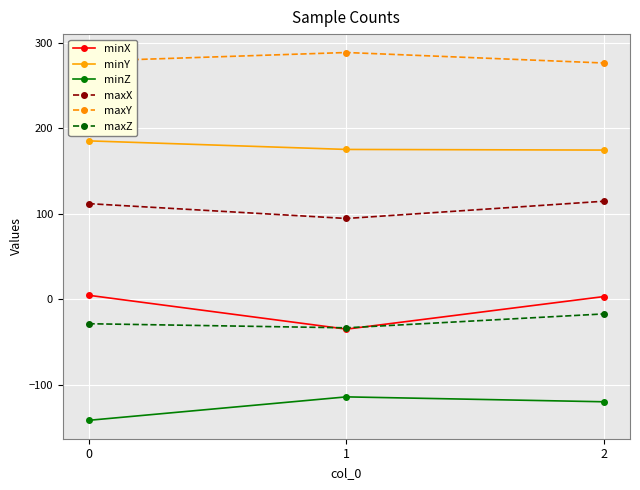

The value of maxZ at 2 is -16.8. True or false?

True